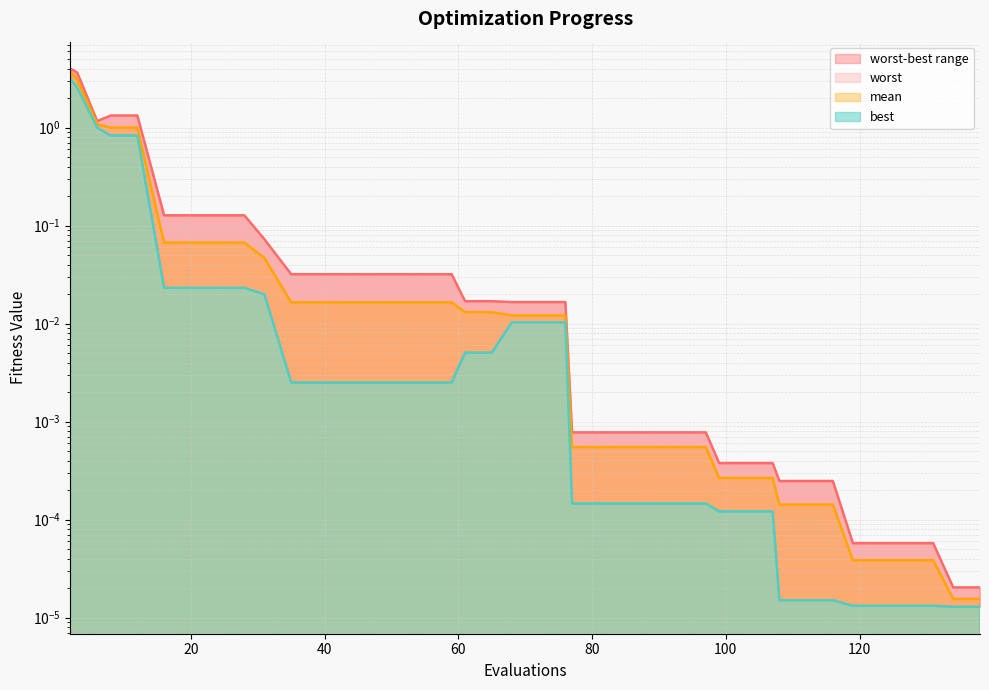

True or false: best has more than 2 points higher than both neighbors.

False